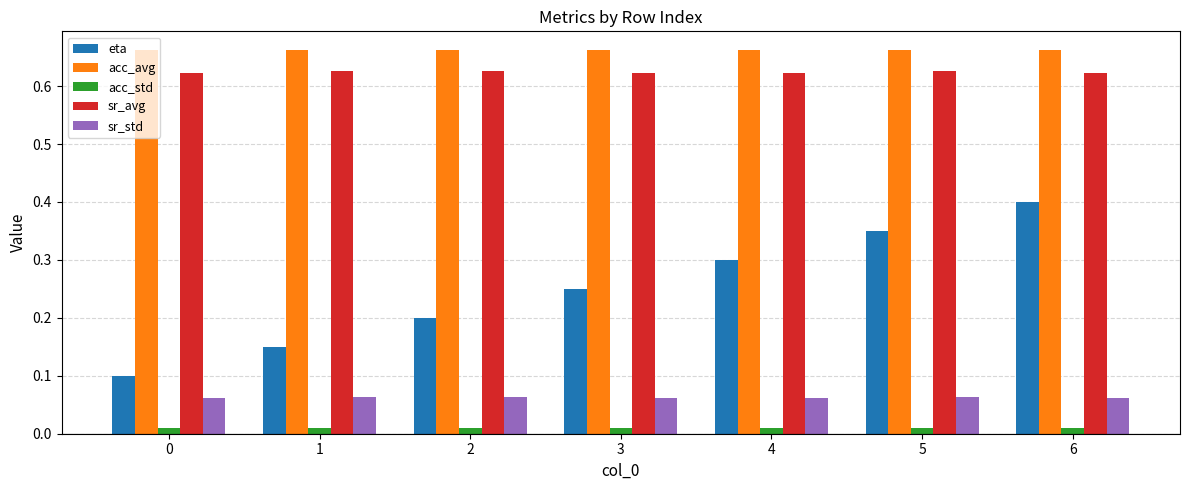

How many bars are there in total?

35